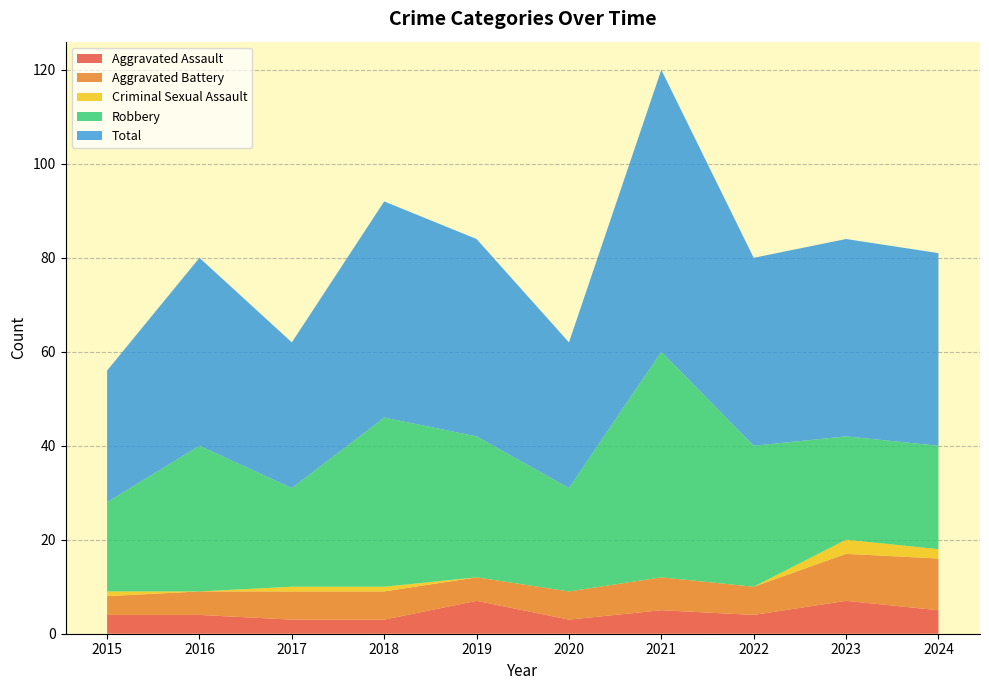

Reading left to right, transcribe all the data shown in this chart.

Aggravated Assault: 2015=4	2016=4	2017=3	2018=3	2019=7	2020=3	2021=5	2022=4	2023=7	2024=5
Aggravated Battery: 2015=4	2016=5	2017=6	2018=6	2019=5	2020=6	2021=7	2022=6	2023=10	2024=11
Criminal Sexual Assault: 2015=1	2016=0	2017=1	2018=1	2019=0	2020=0	2021=0	2022=0	2023=3	2024=2
Robbery: 2015=19	2016=31	2017=21	2018=36	2019=30	2020=22	2021=48	2022=30	2023=22	2024=22
Total: 2015=28	2016=40	2017=31	2018=46	2019=42	2020=31	2021=60	2022=40	2023=42	2024=41